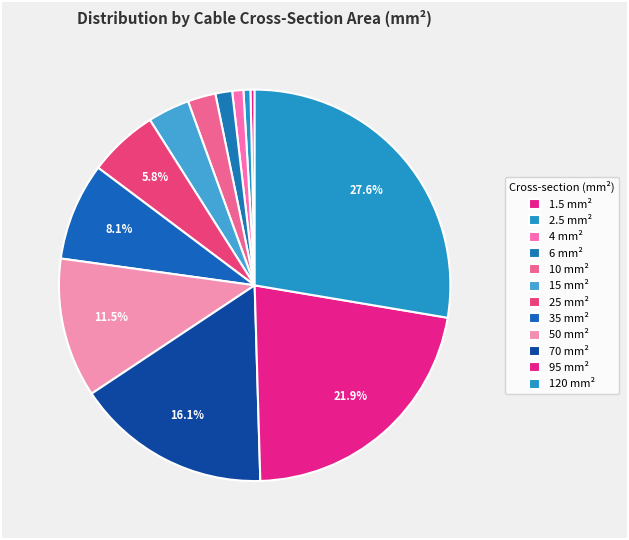

To the nearest percent, what portion does 10 represent?

2%